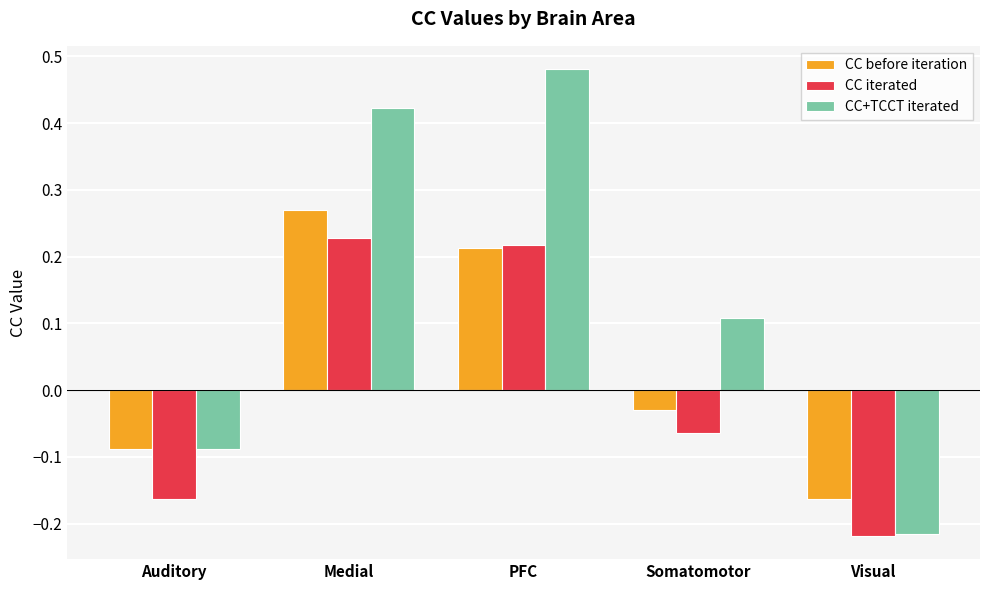

Rank the series by their average value, from lowest to highest.

CC iterated, CC before iteration, CC+TCCT iterated